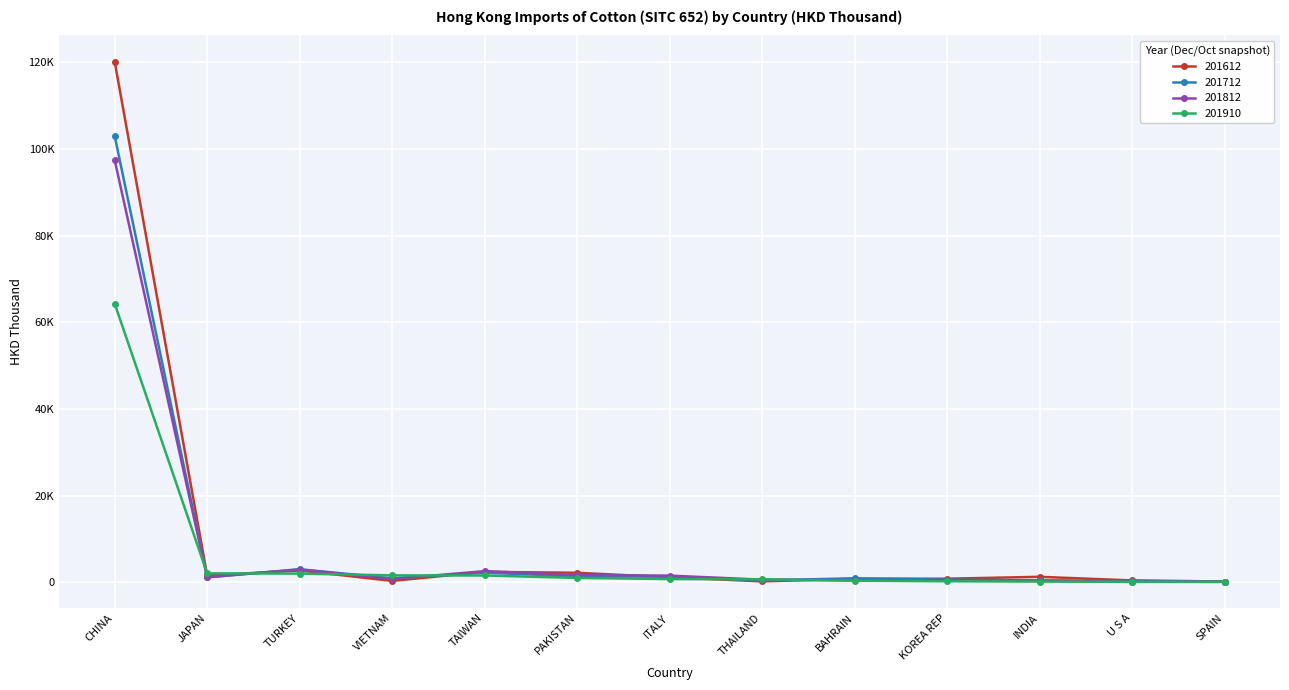

Which series has the largest total across all categories?

201612